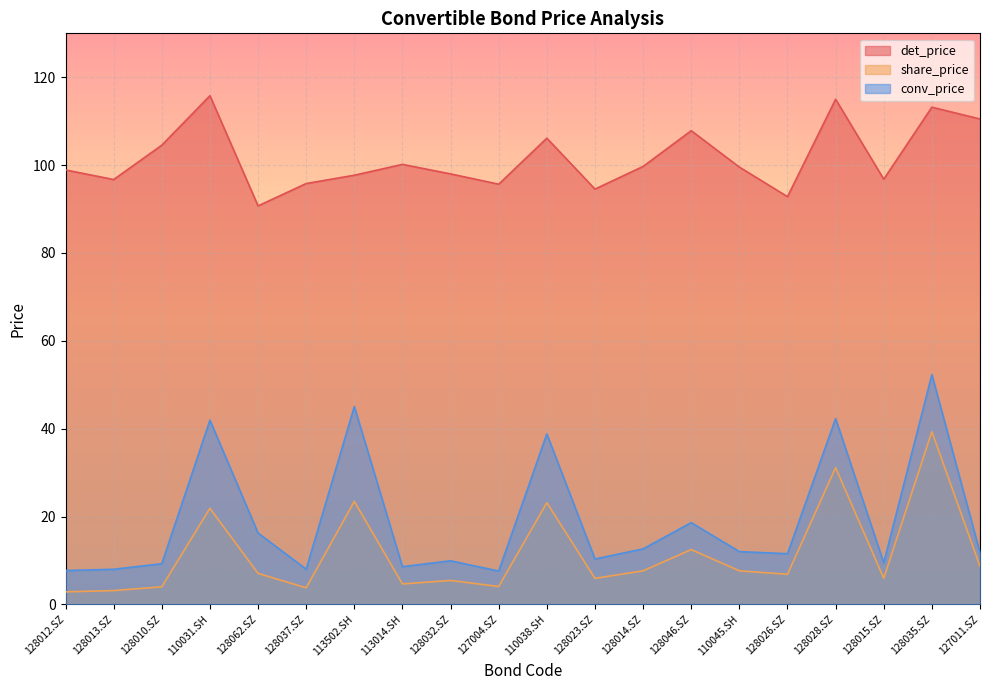

What is the total value across all series at 128032.SZ?

113.4